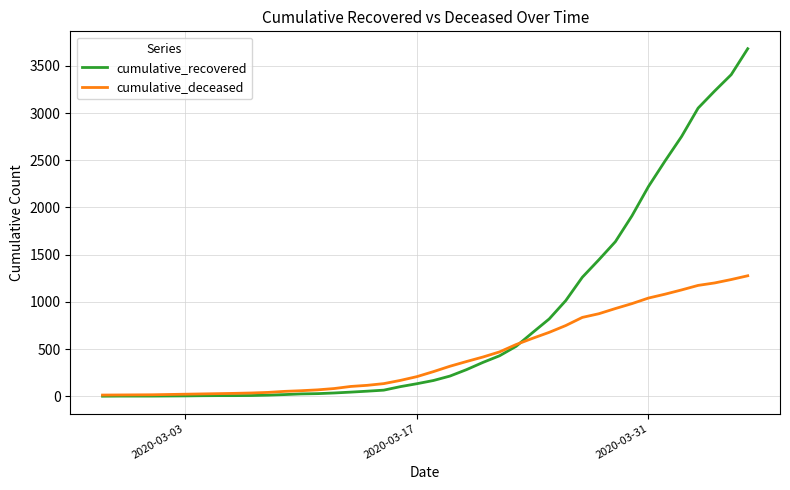

Rank the series by their average value, from highest to lowest.

cumulative_recovered, cumulative_deceased